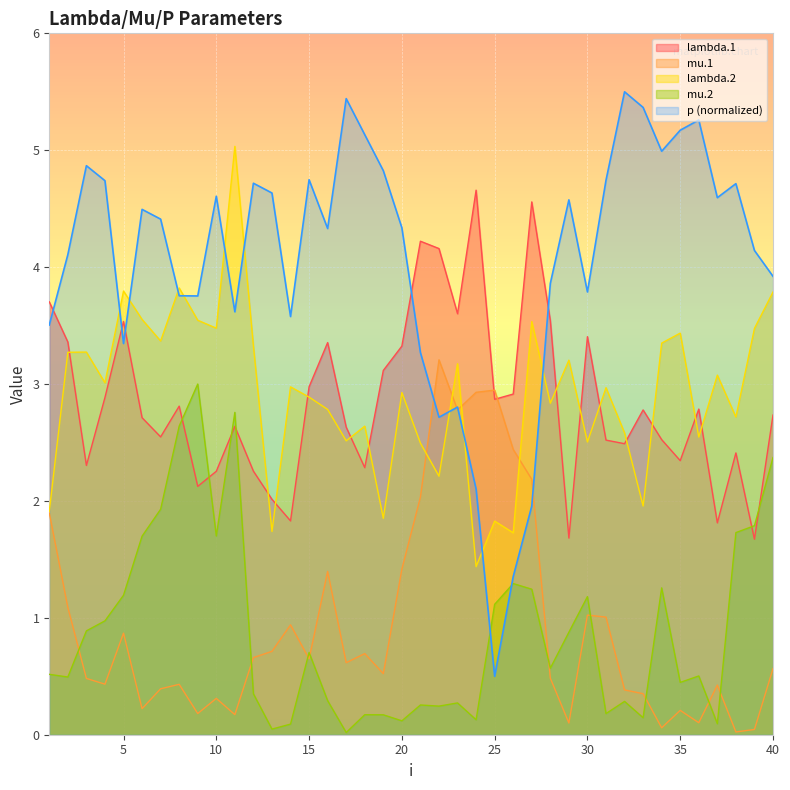

Which has a higher value, 22 or 27?

27